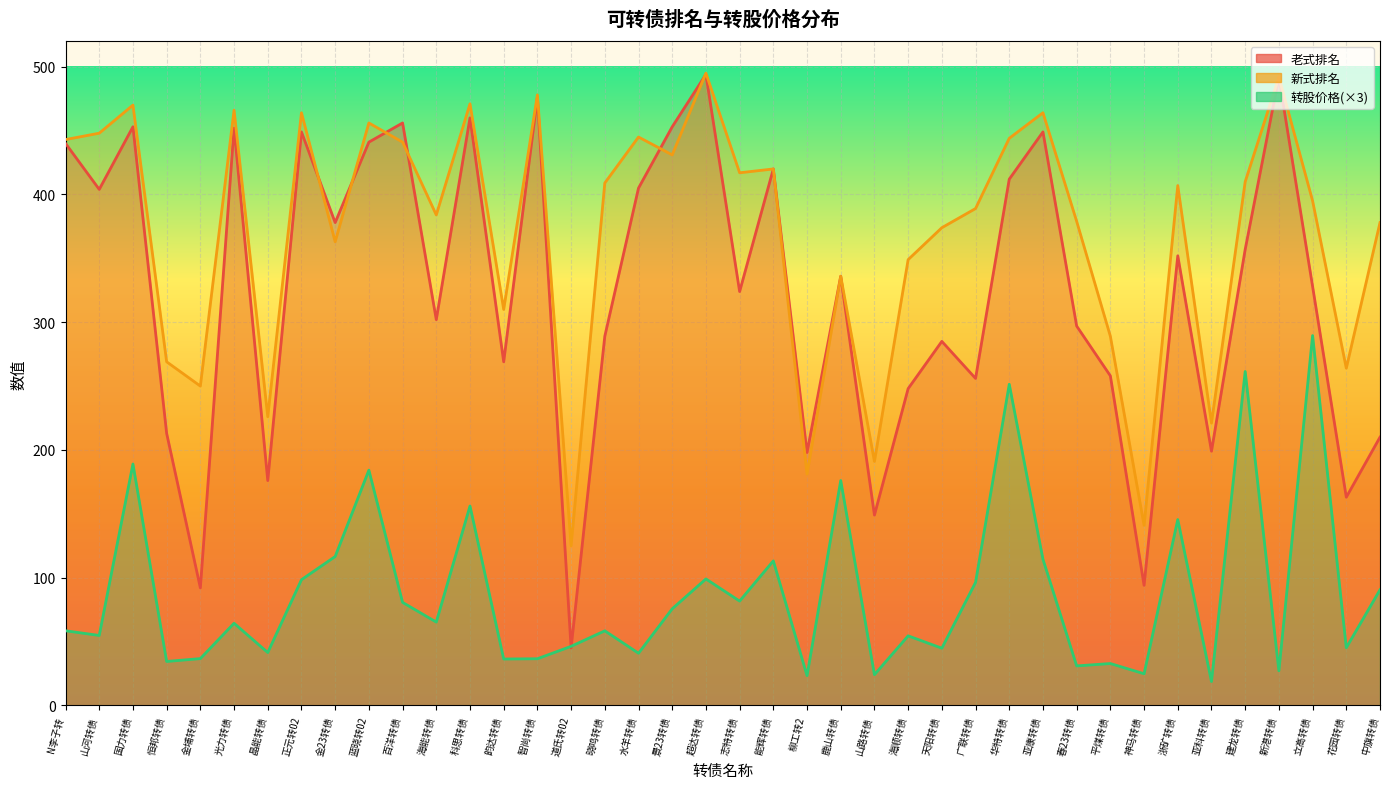

How many data points in 转股价格 are less than 64?

20